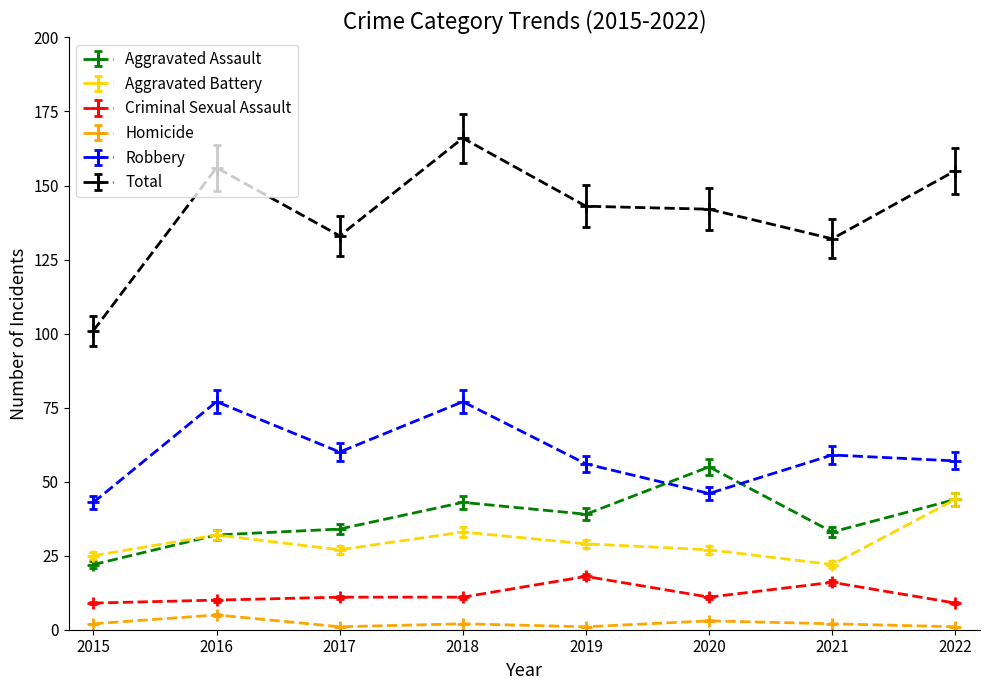

Is it true that Aggravated Assault equals 37.9 at 2020?

False